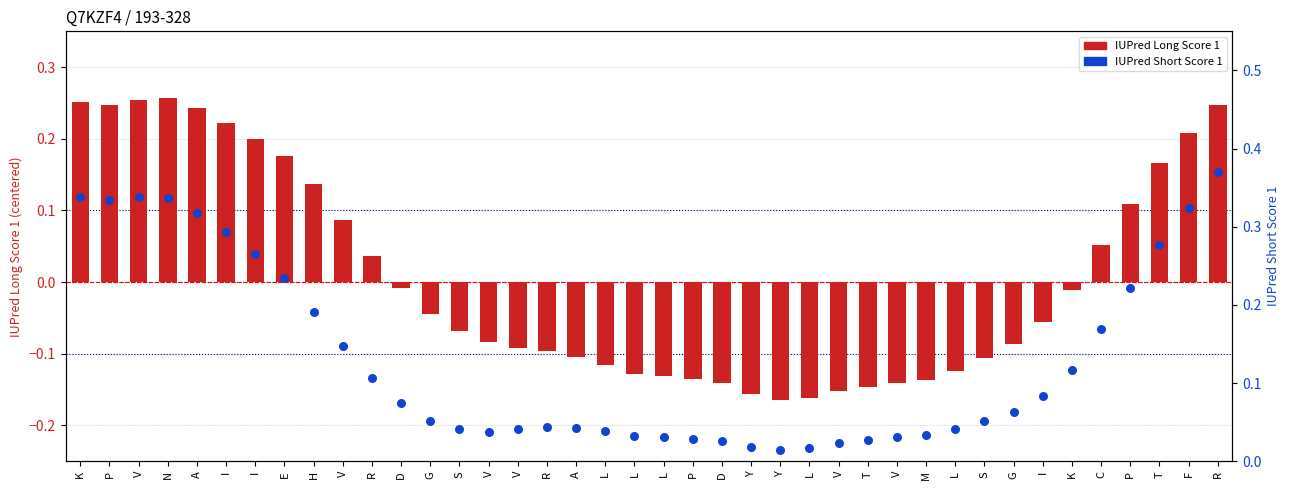

Which series has the largest Y range (max minus min)?

IUPred Long Score 1